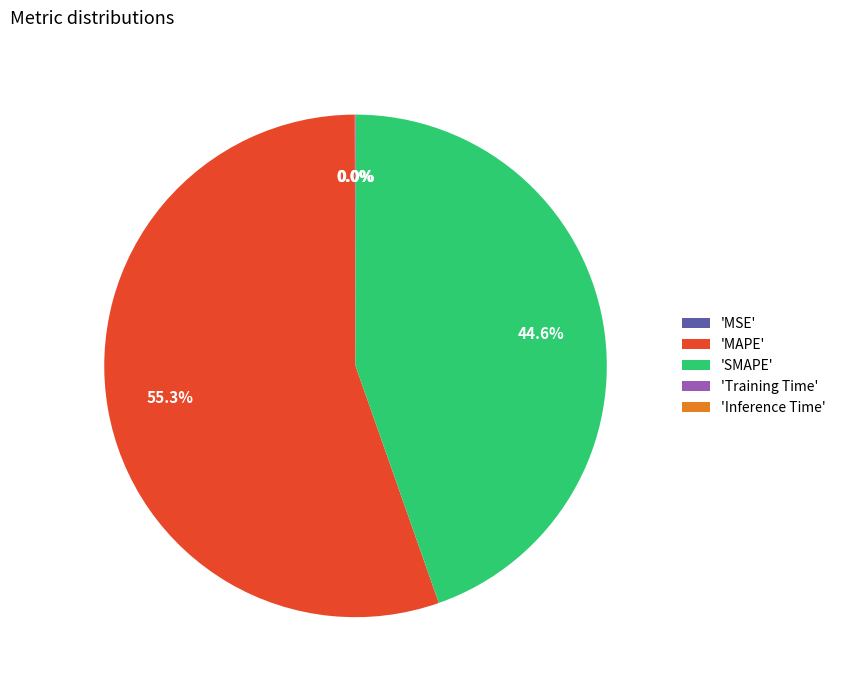

Combined, do 'SMAPE' and 'MAPE' account for over 50%?

Yes